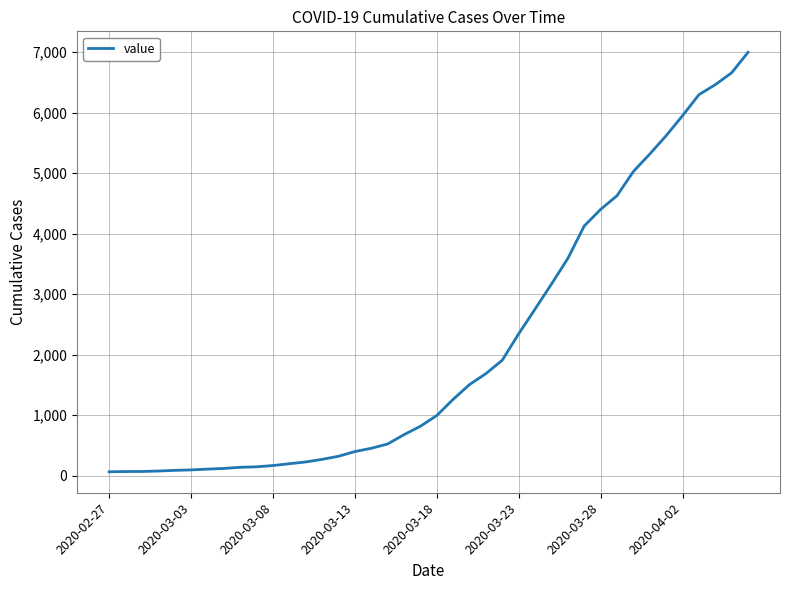

What is the greatest value displayed?

6995